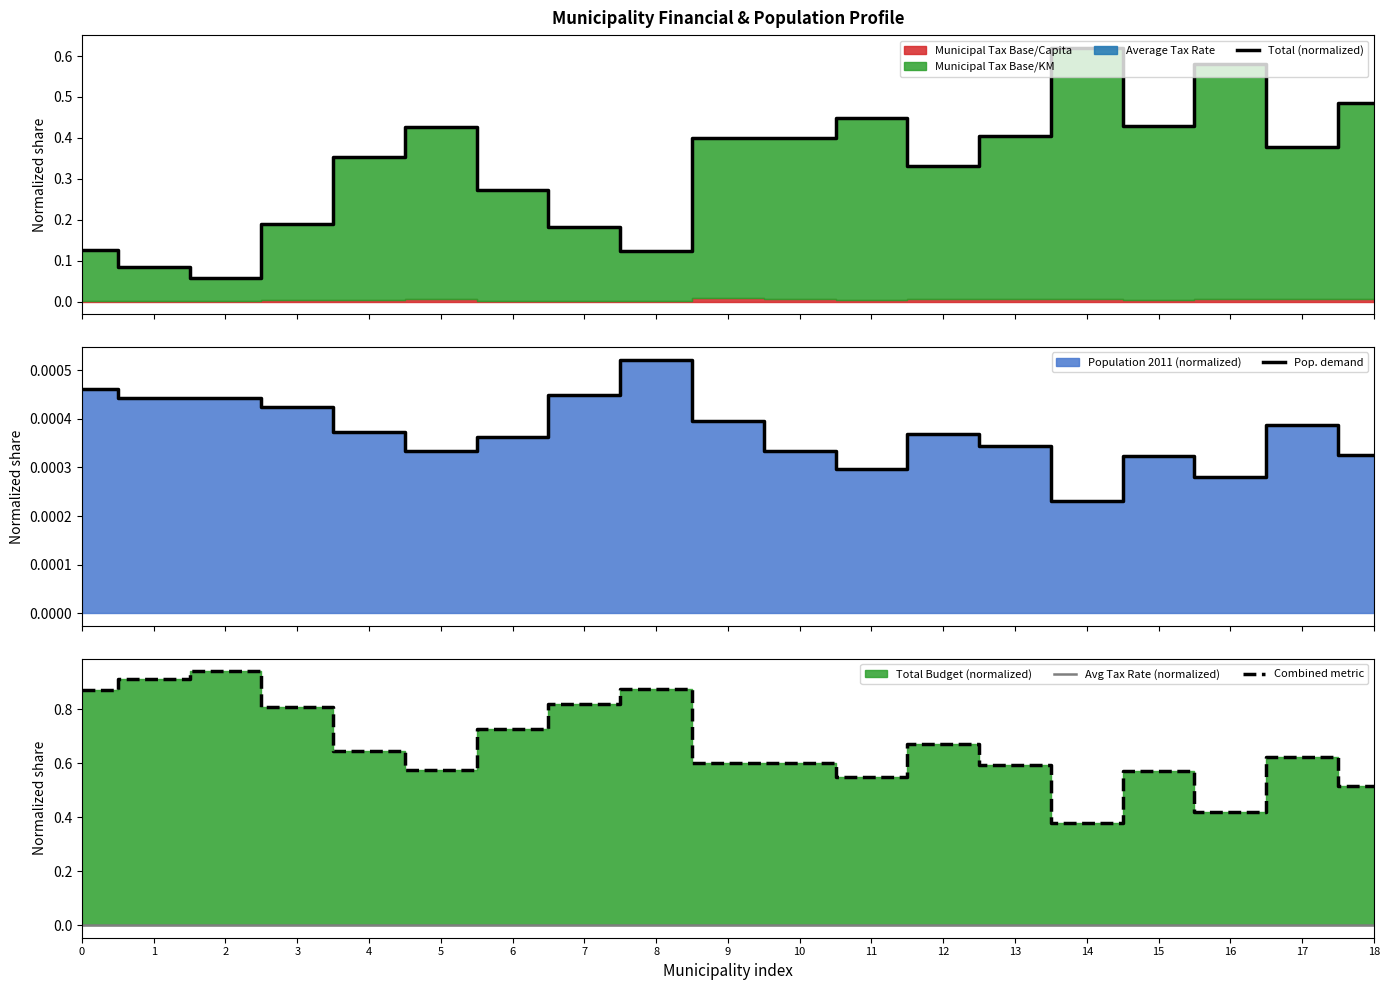

True or false: Pop. demand and Total (normalized) cross at least once.

False